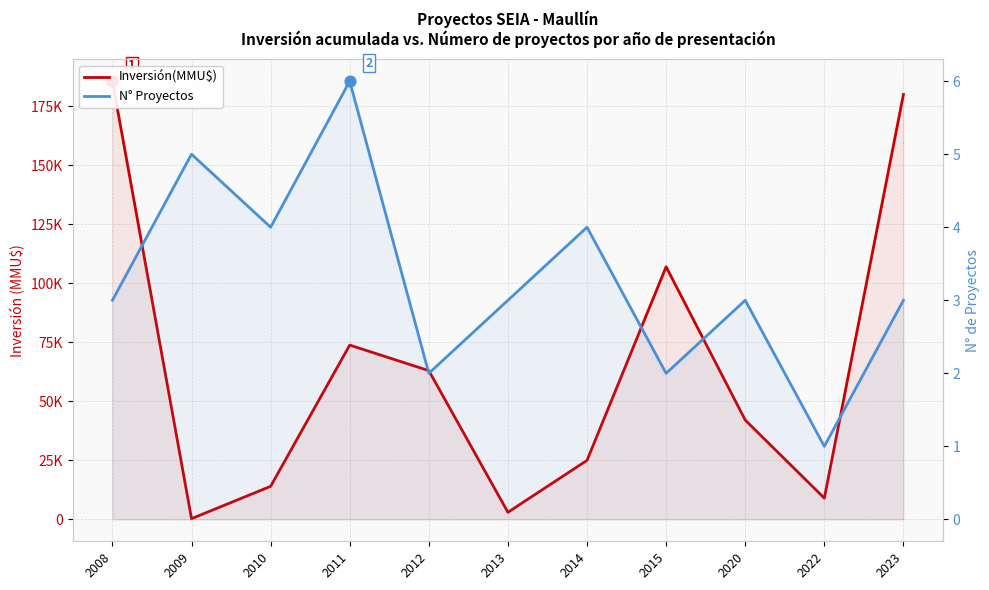

At how many categories does at least one series exceed 49371?

5